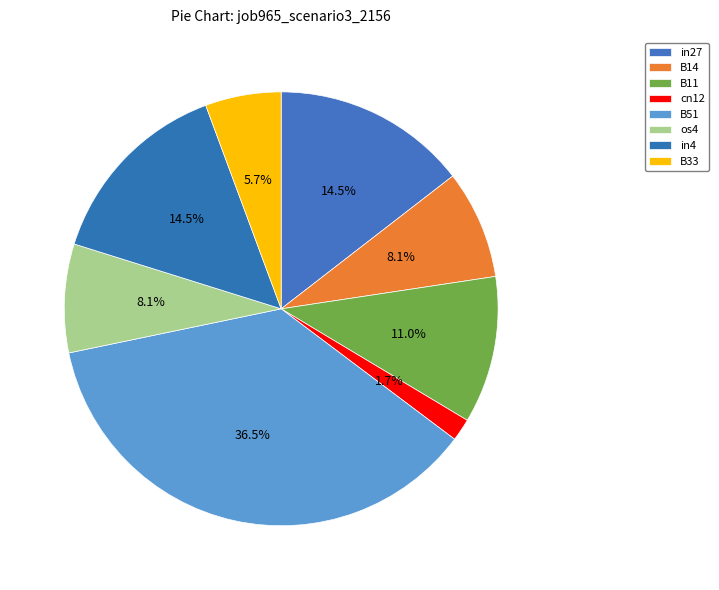

What portion of the pie excludes B33?

94.3%